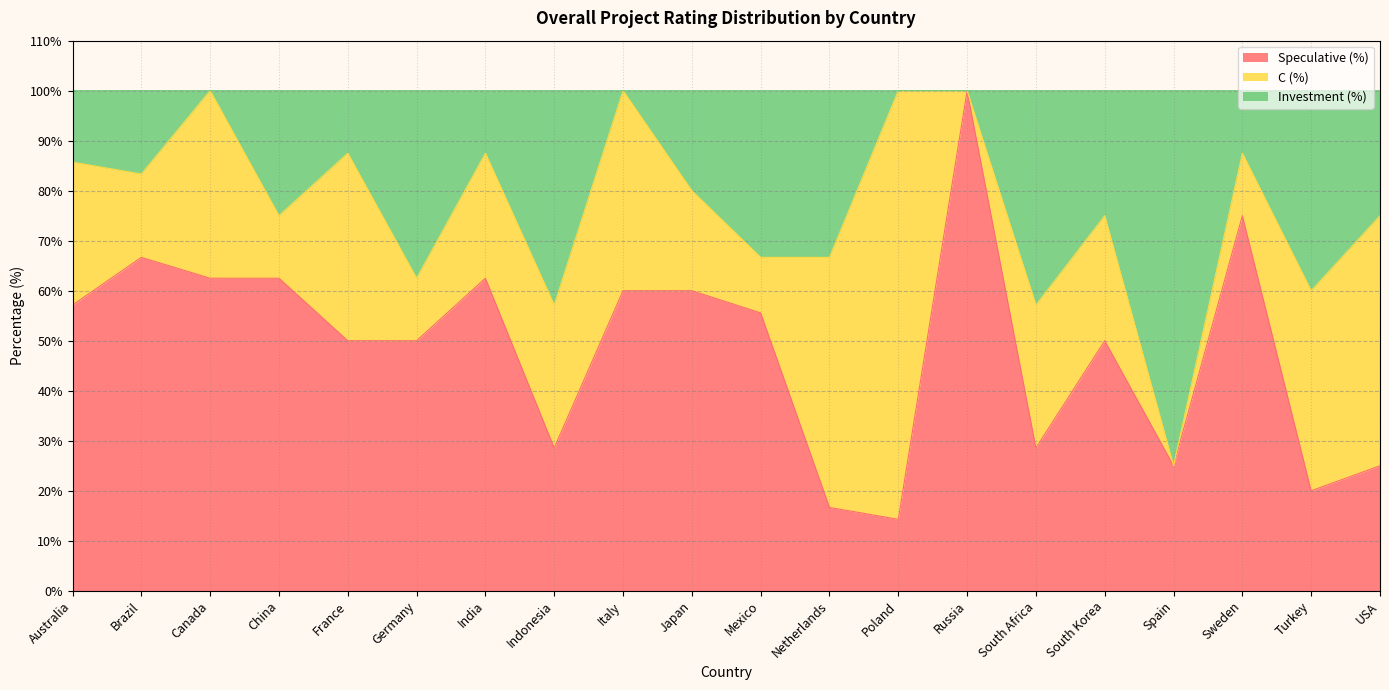

Which category has the lowest value in the Speculative (%) series?

Poland